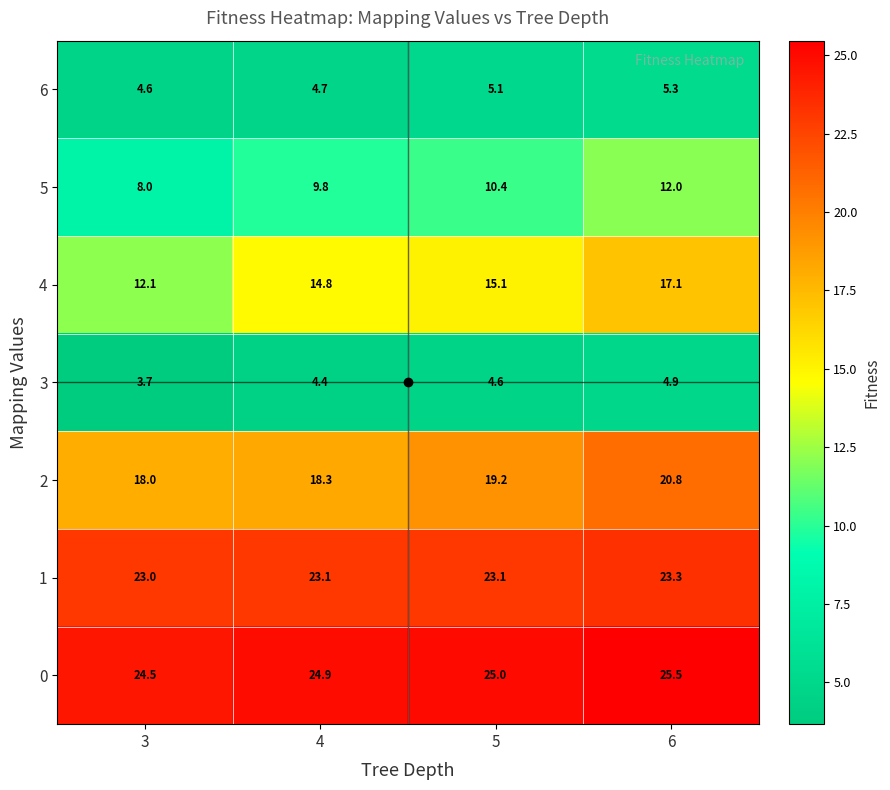

Is it true that 4 equals 14.8 at 4?

True